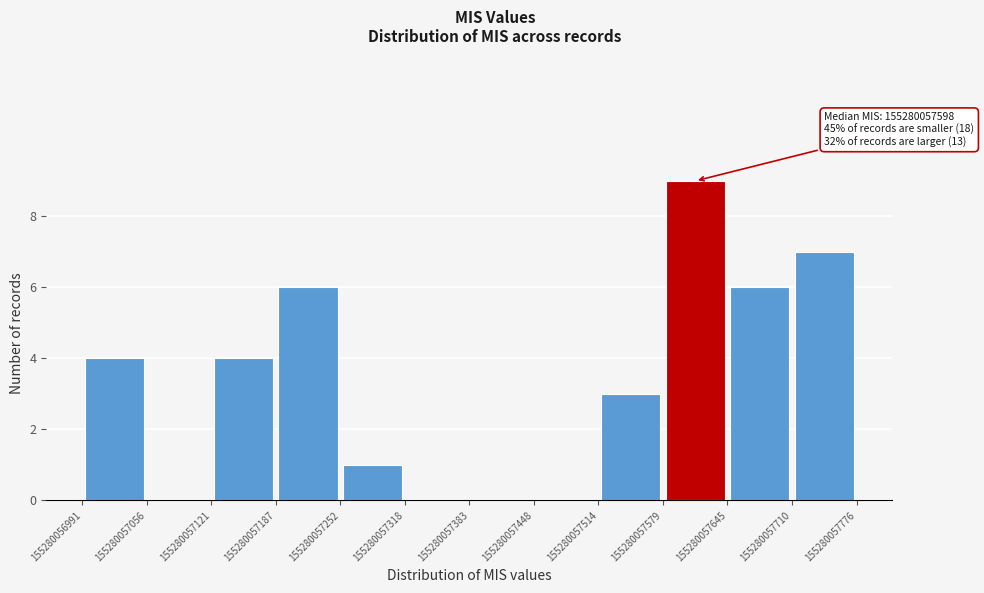

Over which range of the x-axis is the bar tallest?

155280057579 to 155280057645